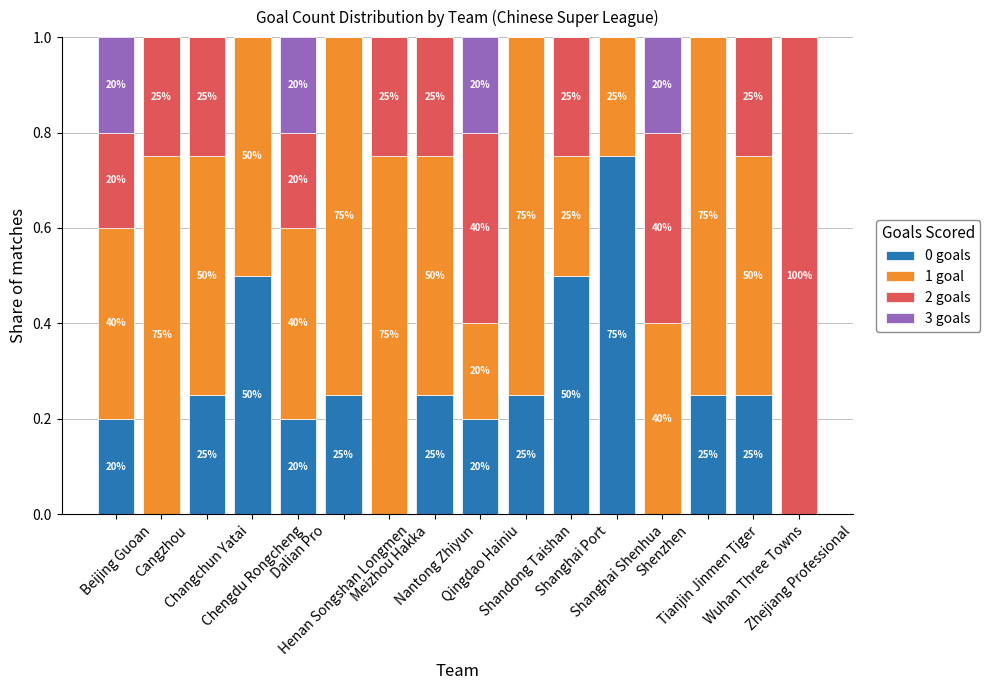

The value of 2 goals at Cangzhou is 0.4. True or false?

False